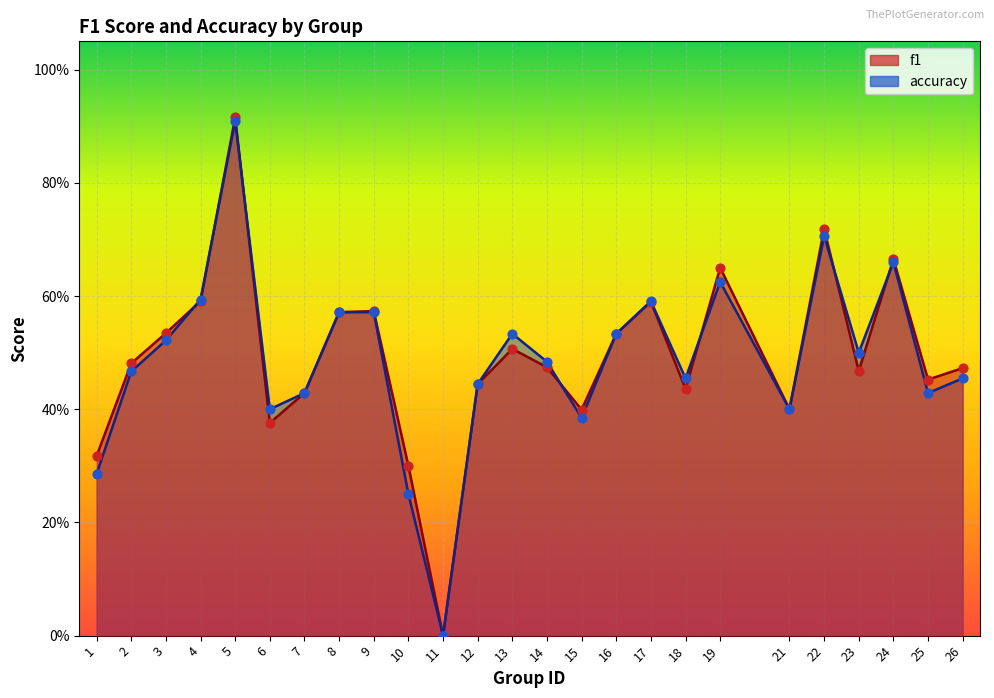

At which category is the sum across all series the highest?

5